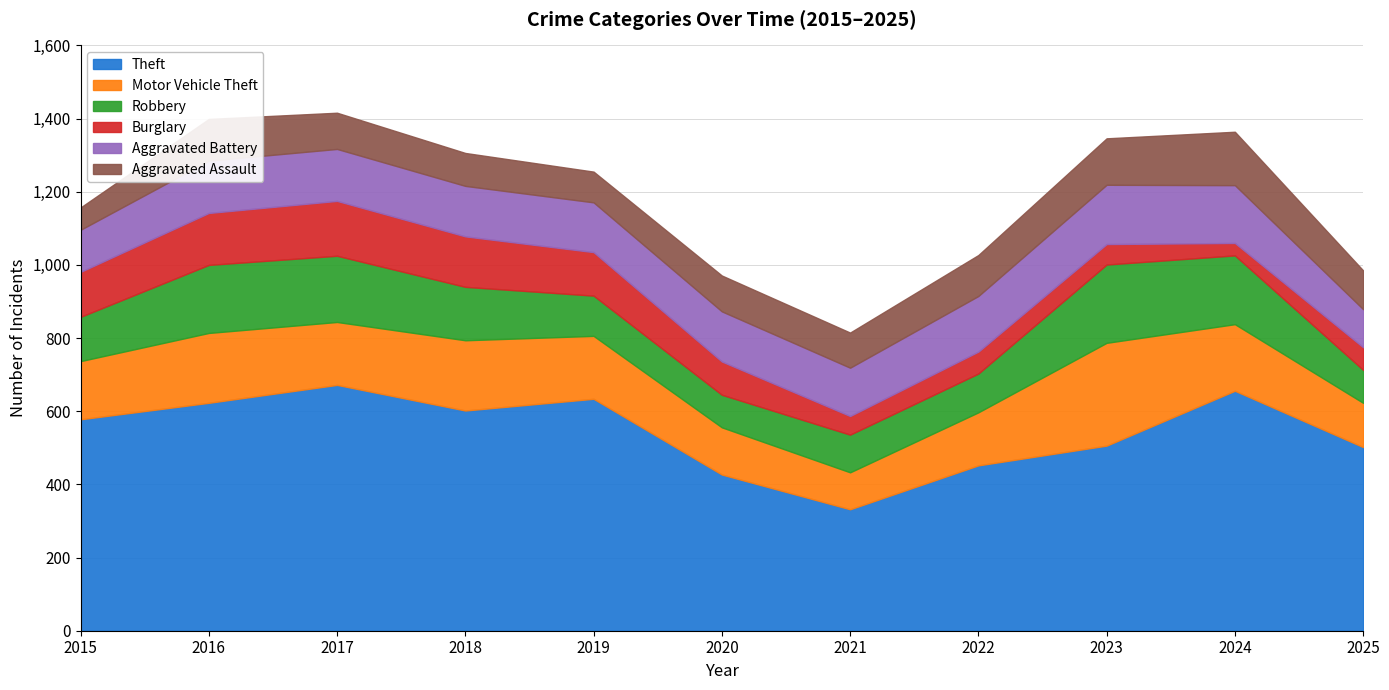

At how many categories does at least one series exceed 494?

8